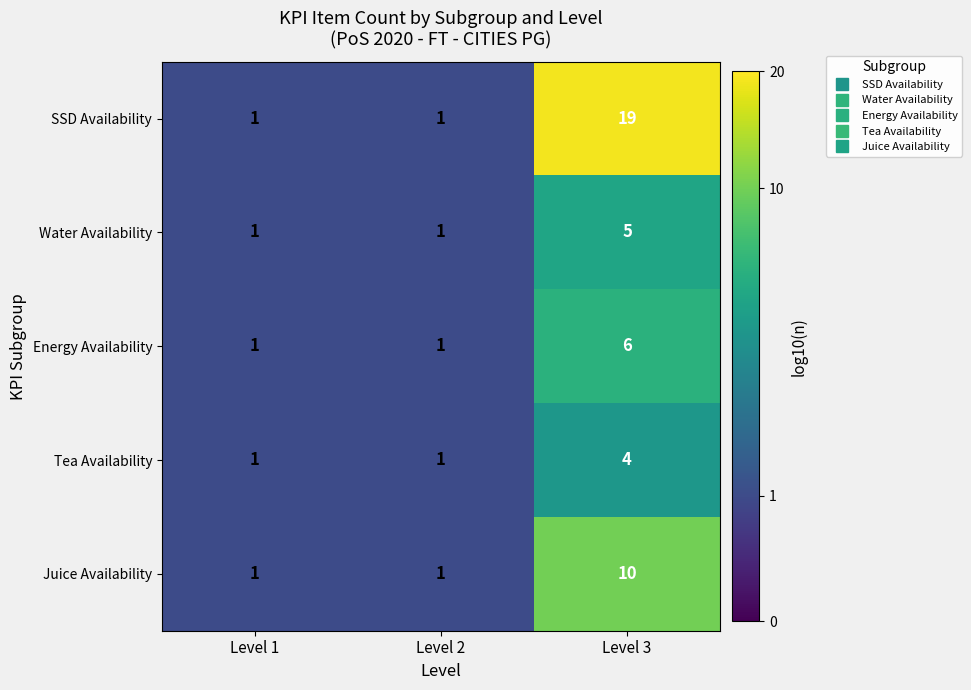

List the series in order of their peak value, lowest first.

Tea Availability, Water Availability, Energy Availability, Juice Availability, SSD Availability